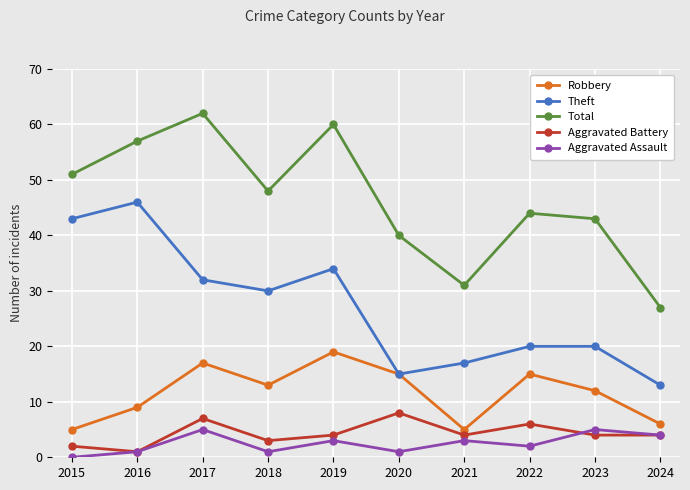

Is the value of Robbery at 2020 greater than the value of Aggravated Assault at 2023?

Yes